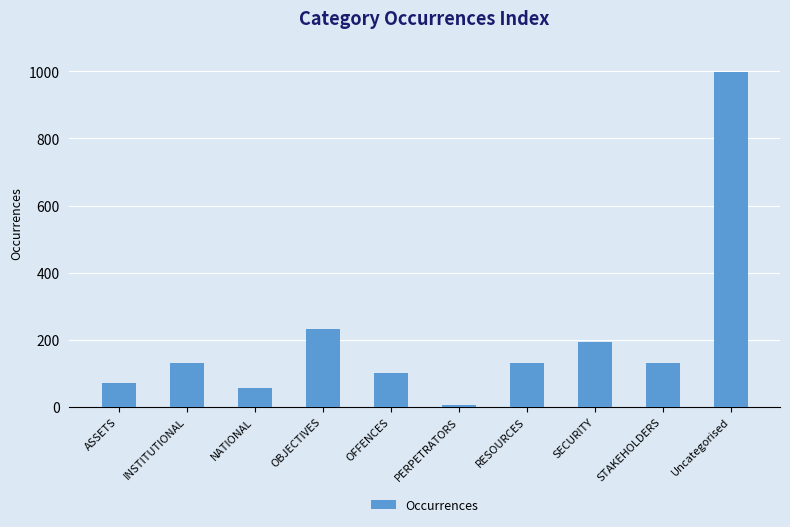

What is the change in value from NATIONAL to Uncategorised?

+942